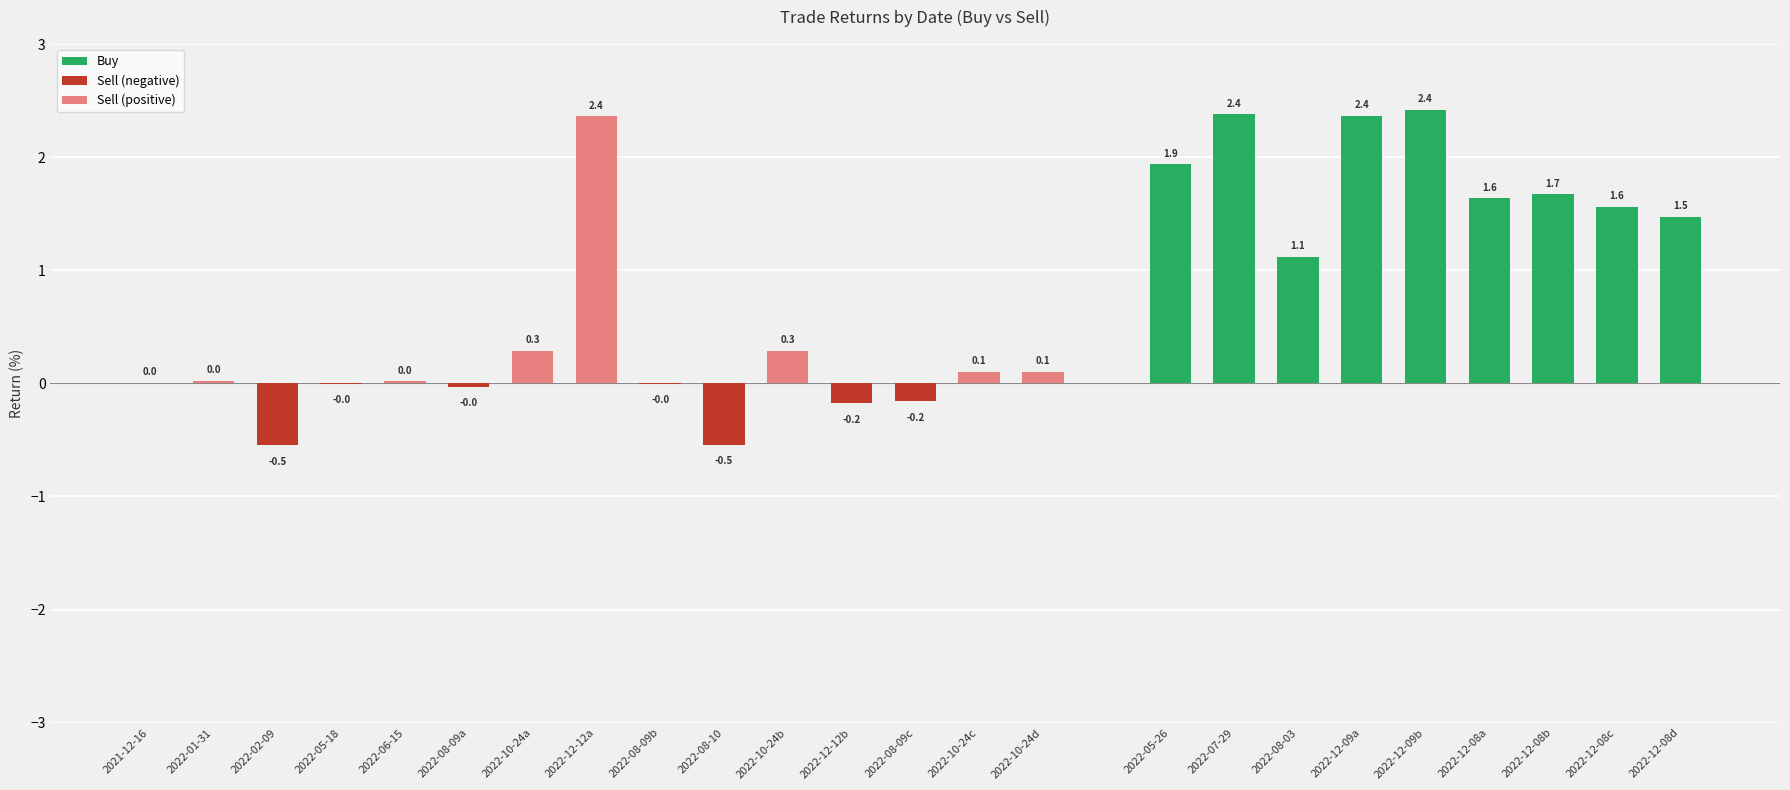

What is the maximum value shown in the chart?

2.4